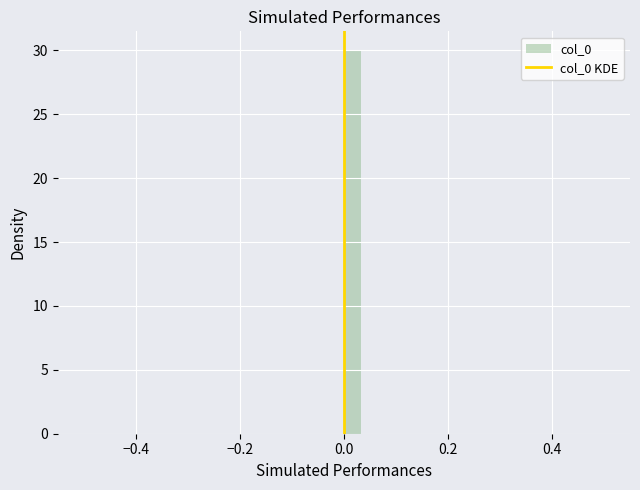

Read against the x-axis, roughly where is the centre of the tallest bar?

0.02